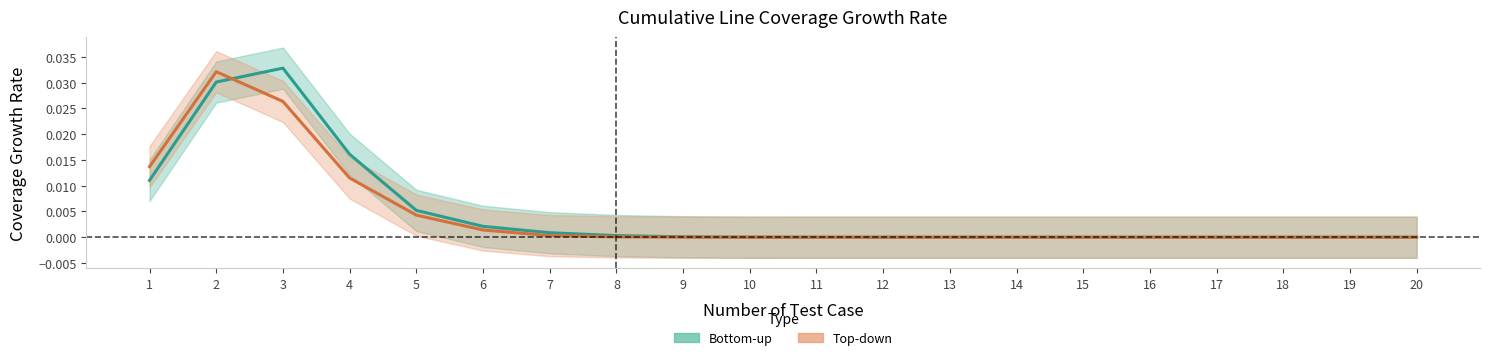

How many values in Bottom-up are above zero?

11